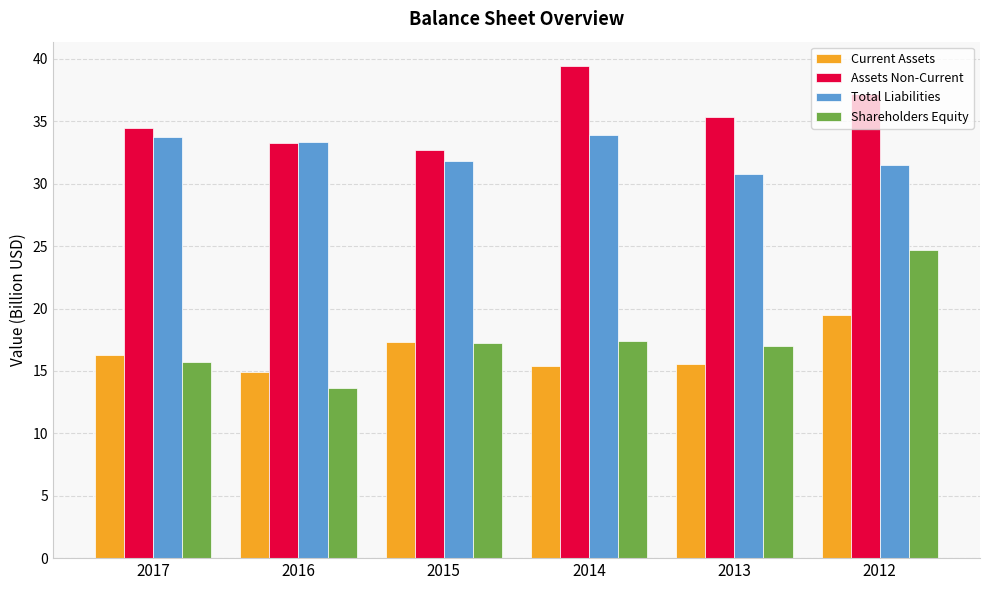

Is the value of Assets Non-Current at 2012 greater than the value of Shareholders Equity at 2013?

Yes